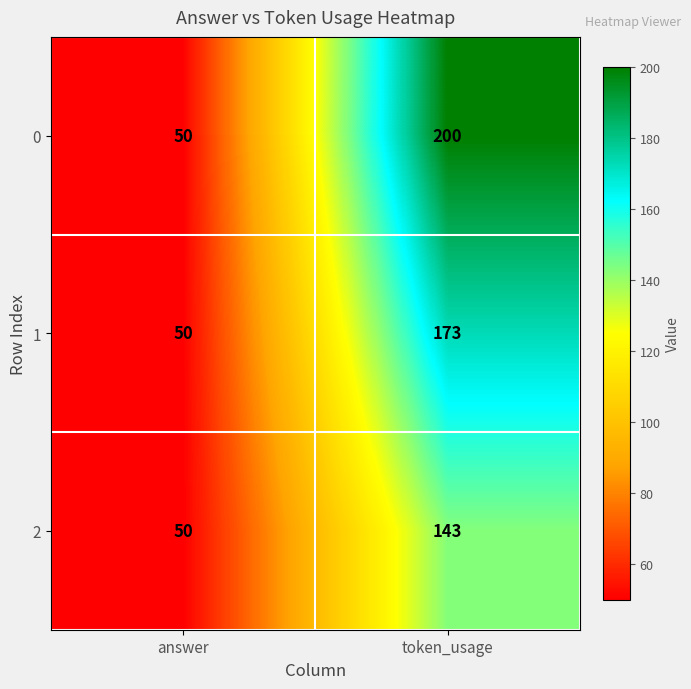

Read the 1 value at token_usage, to the nearest 10.

170